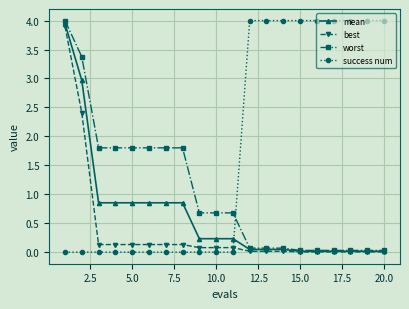

What is the value of the worst point at the 12th from the left?

0.1